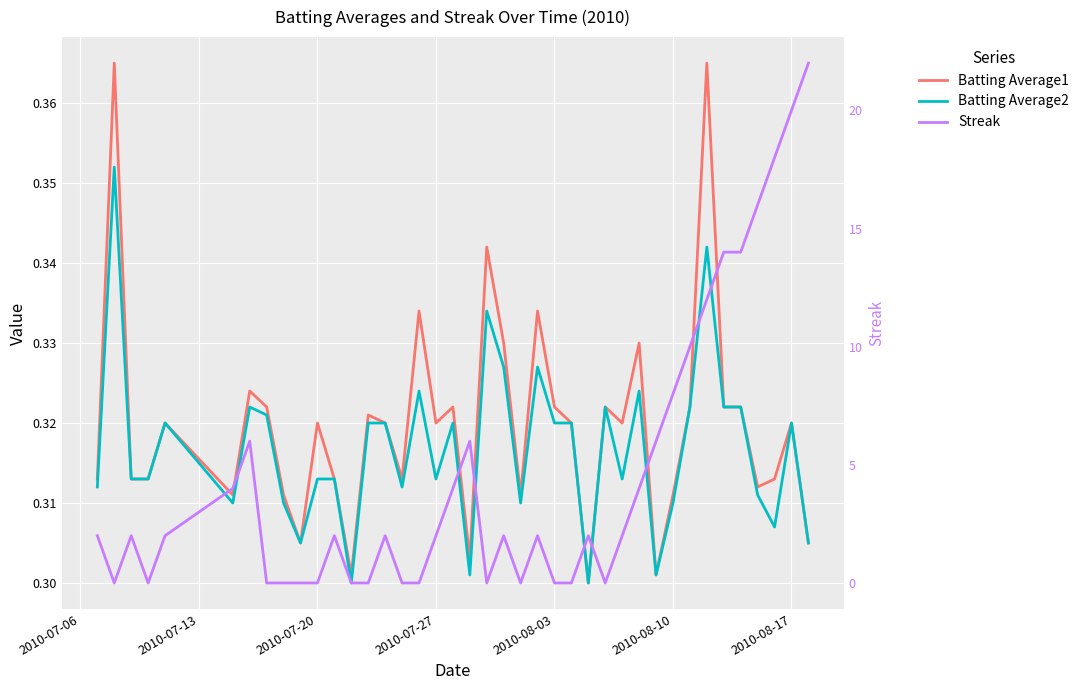

Reading right to left, transcribe all the data shown in this chart.

Batting Average1: 0.3	0.3	0.3	0.3	0.3	0.3	0.4	0.3	0.3	0.3	0.3	0.3	0.3	0.3	0.3	0.3	0.3	0.3	0.3	0.3	0.3	0.3	0.3	0.3	0.3	0.3	0.3	0.3	0.3	0.3	0.3	0.3	0.3	0.3	0.3	0.3	0.3	0.3	0.4	0.3
Batting Average2: 0.3	0.3	0.3	0.3	0.3	0.3	0.3	0.3	0.3	0.3	0.3	0.3	0.3	0.3	0.3	0.3	0.3	0.3	0.3	0.3	0.3	0.3	0.3	0.3	0.3	0.3	0.3	0.3	0.3	0.3	0.3	0.3	0.3	0.3	0.3	0.3	0.3	0.3	0.4	0.3
Streak: 22.0	20.0	18.0	16.0	14.0	14.0	12.0	10.0	8.0	6.0	4.0	2.0	0.0	2.0	0.0	0.0	2.0	0.0	2.0	0.0	6.0	4.0	2.0	0.0	0.0	2.0	0.0	0.0	2.0	0.0	0.0	0.0	0.0	6.0	4.0	2.0	0.0	2.0	0.0	2.0